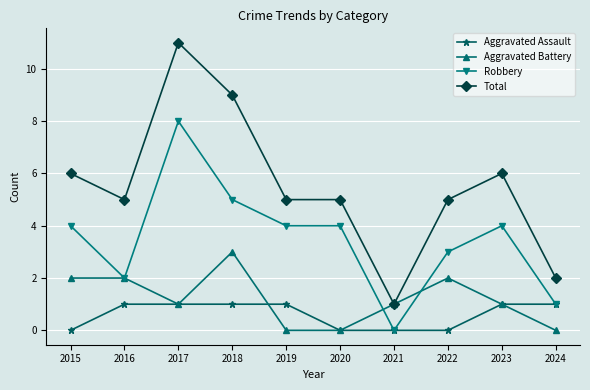

True or false: Total has more than 1 interior local peaks.

True